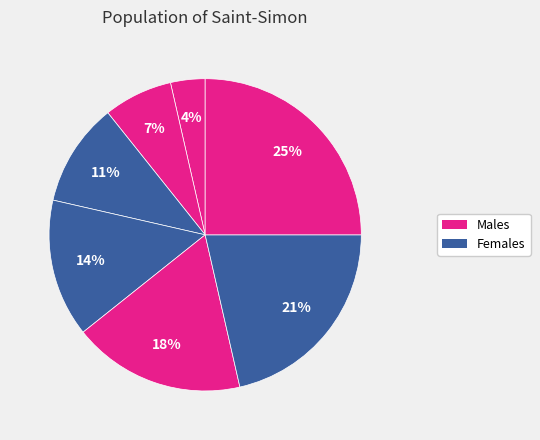

Count the number of slices in the pie.

7